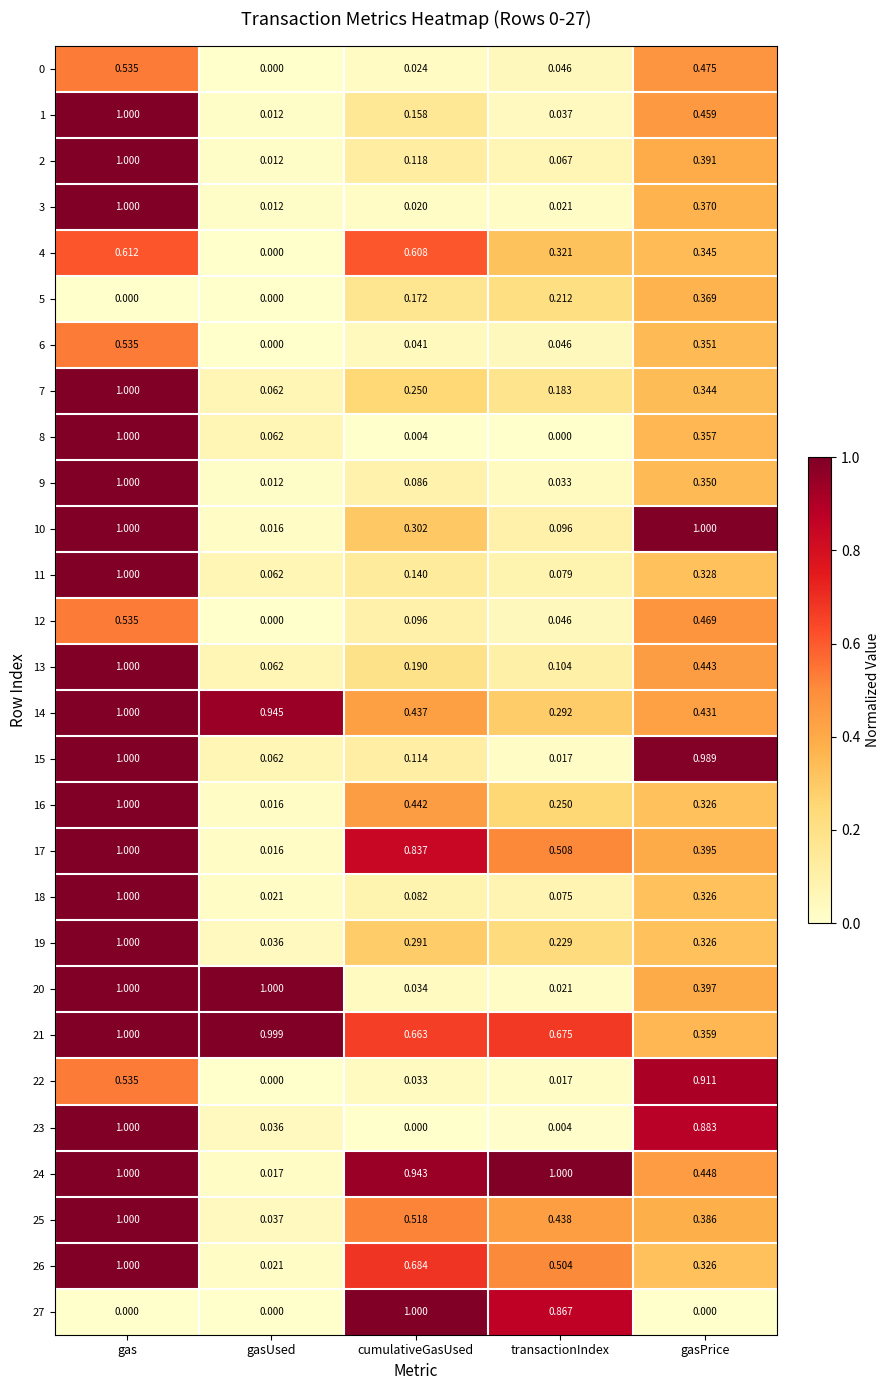

What is the difference between the highest and lowest values at gasUsed?

1.0